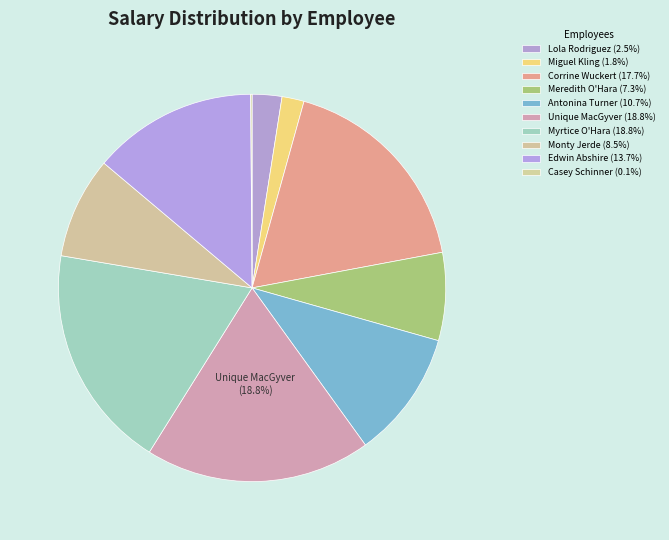

Which has a higher value, Unique MacGyver or Meredith O'Hara?

Unique MacGyver